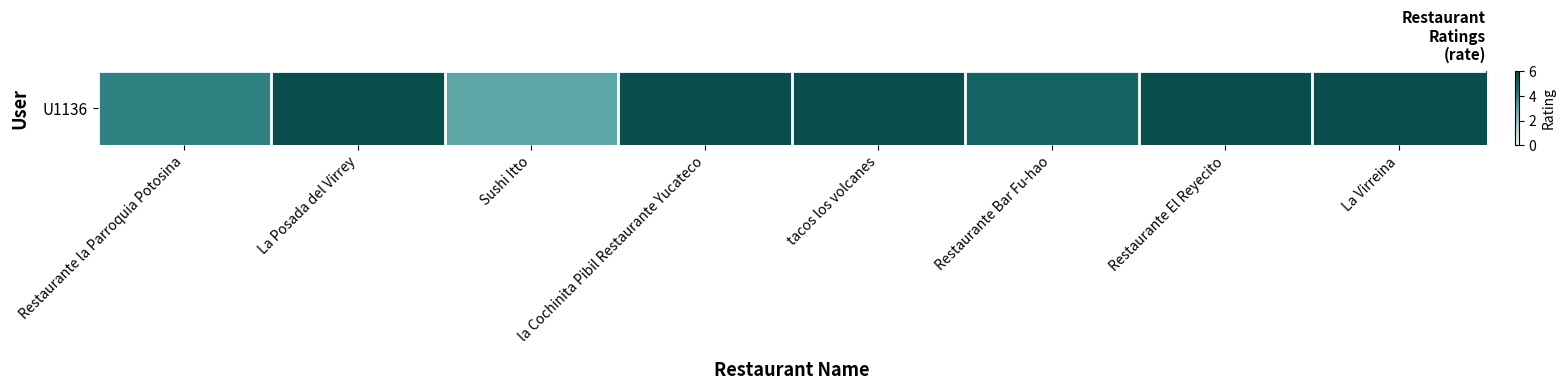

What is the greatest value displayed?

6